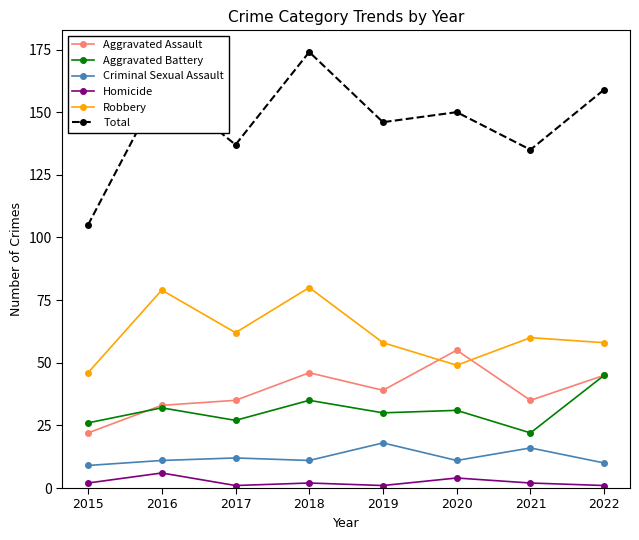

Count the number of data series in this chart.

6